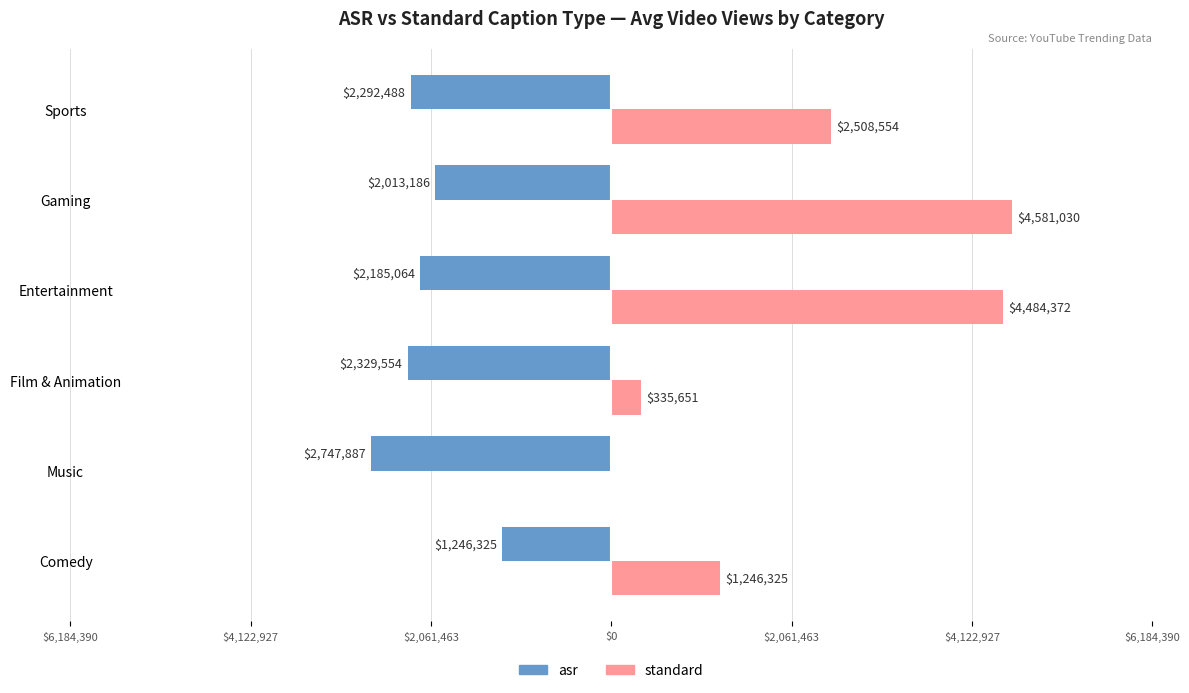

What is the sum of all standard values?

13155932